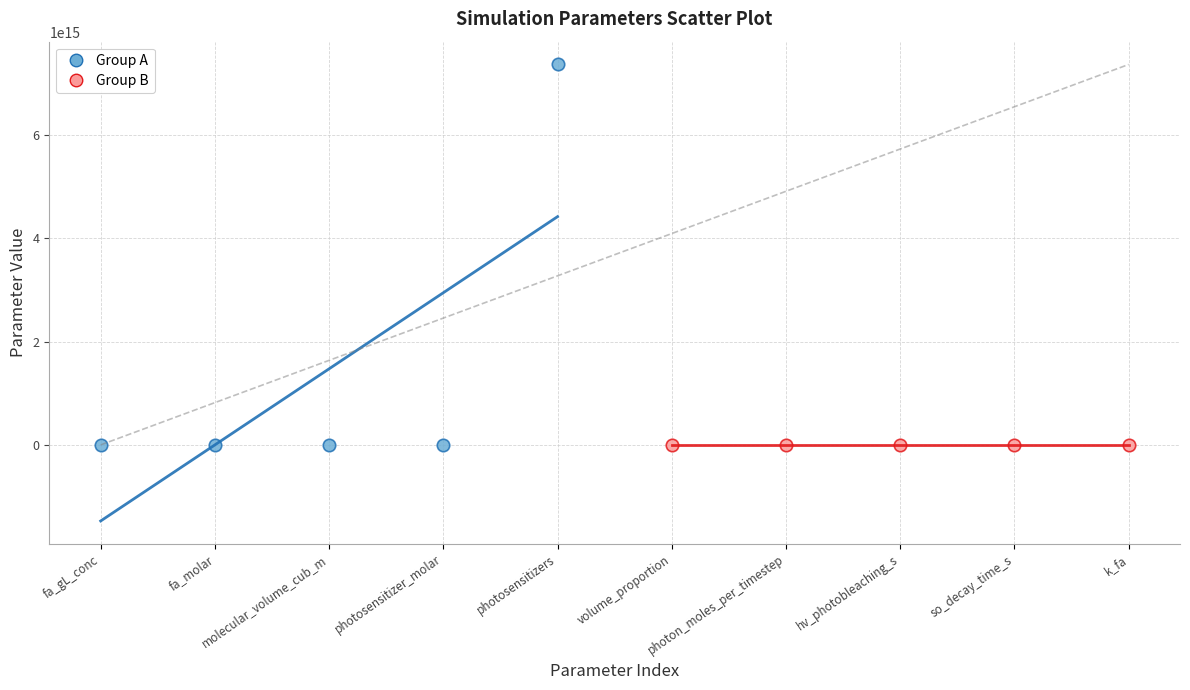

Which series has the widest spread of Y values?

Group A